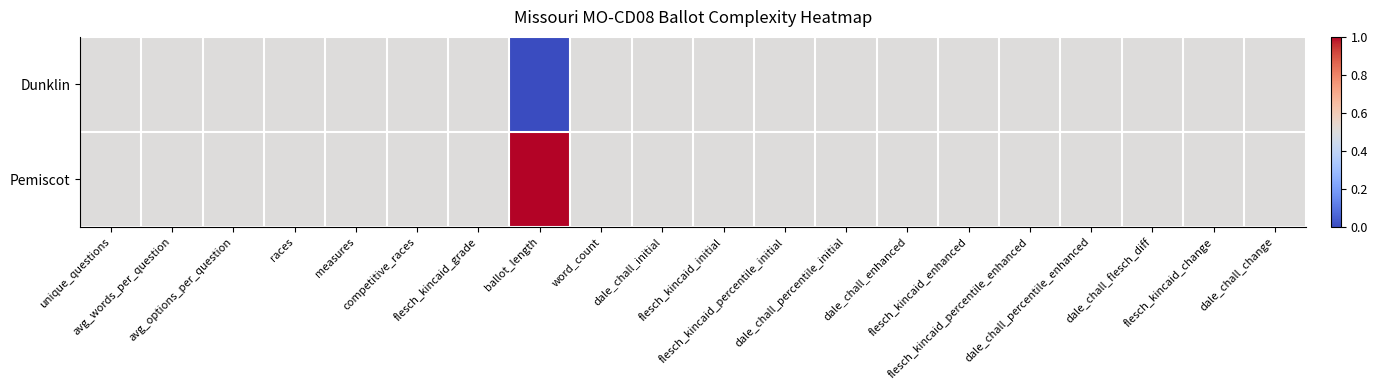

At flesch_kincaid_change, list the series in order from largest to smallest.

Dunklin, Pemiscot